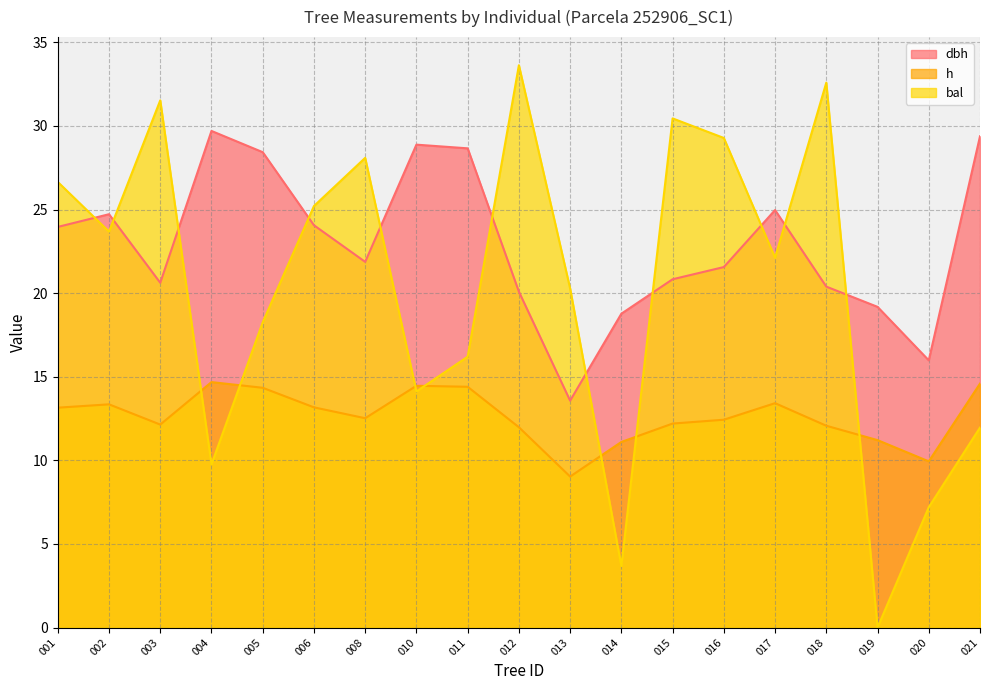

Which series has the largest total across all categories?

dbh